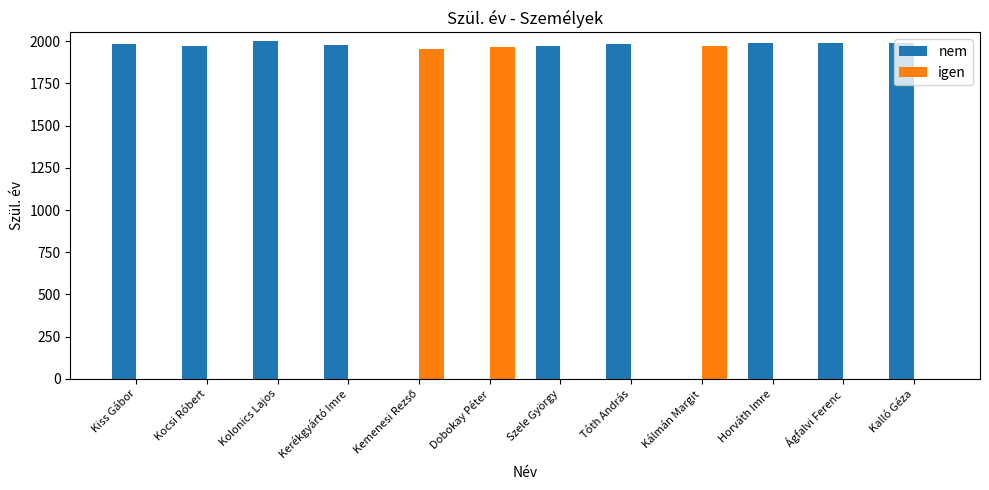

Is it true that nem equals 694 at Kiss Gábor?

False